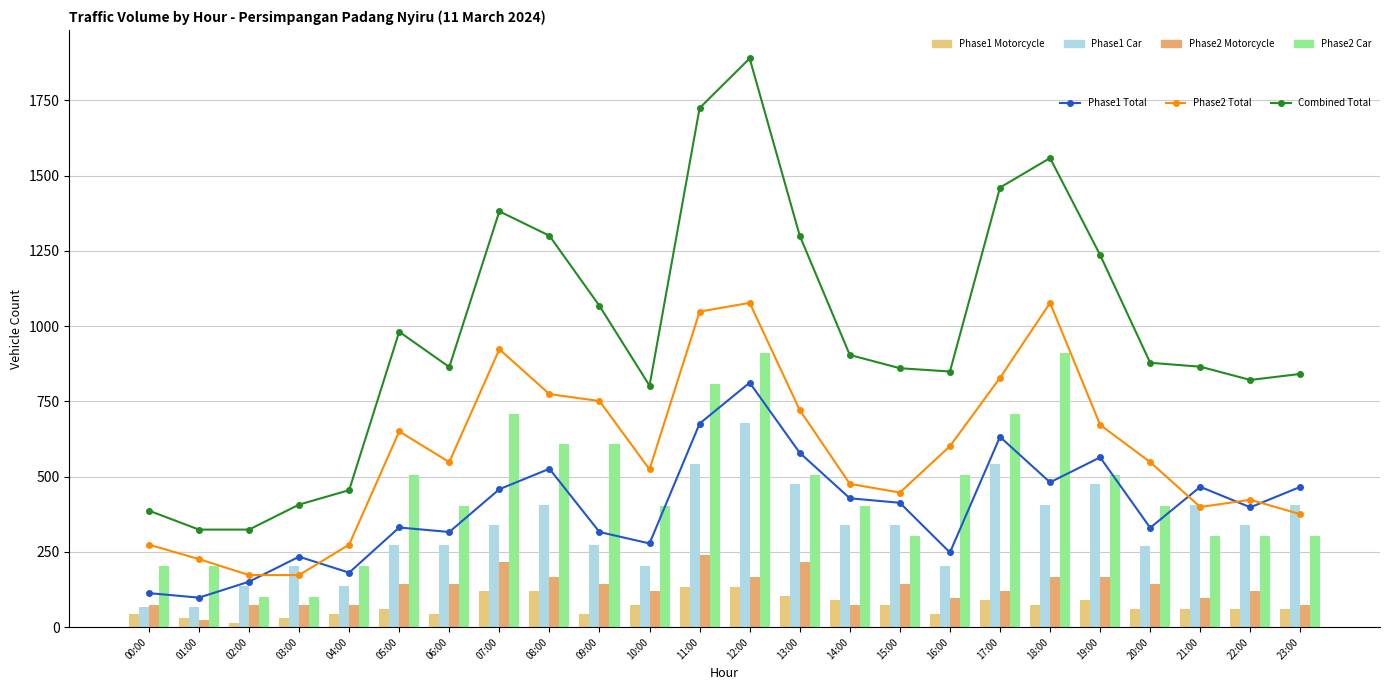

What is the smallest value displayed?

15